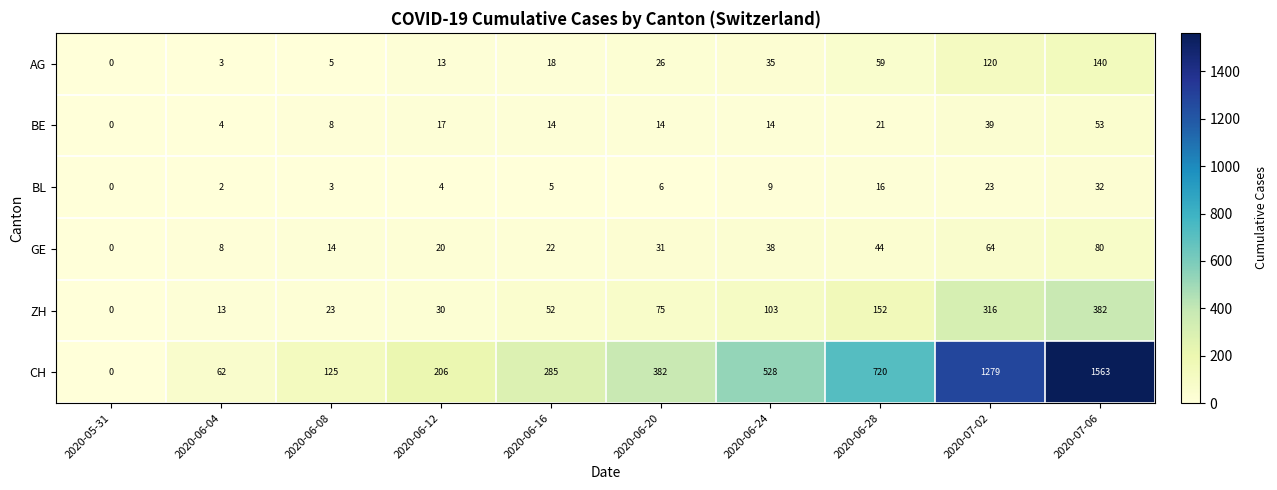

Which series has the largest range (max minus min)?

CH